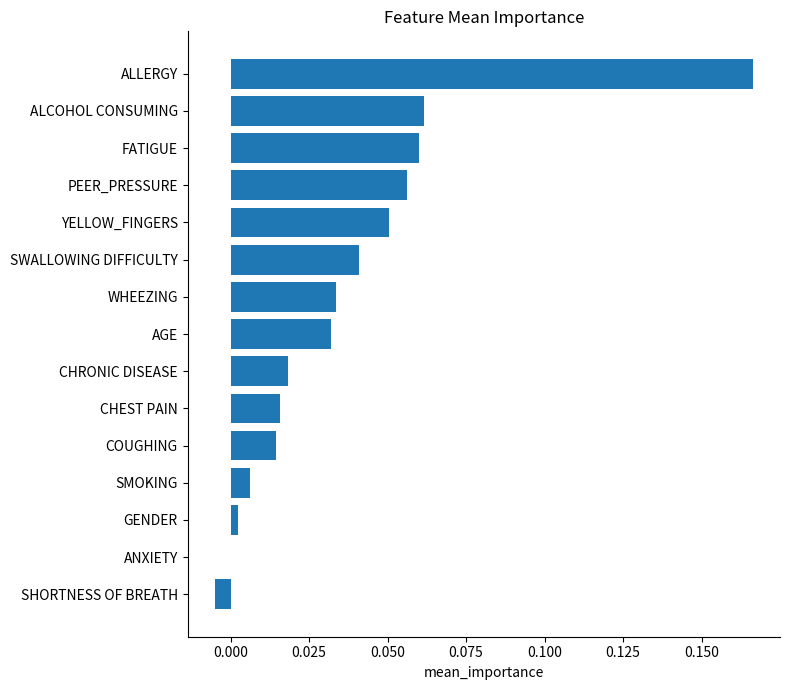

Which category has the highest value across all series?

ALLERGY